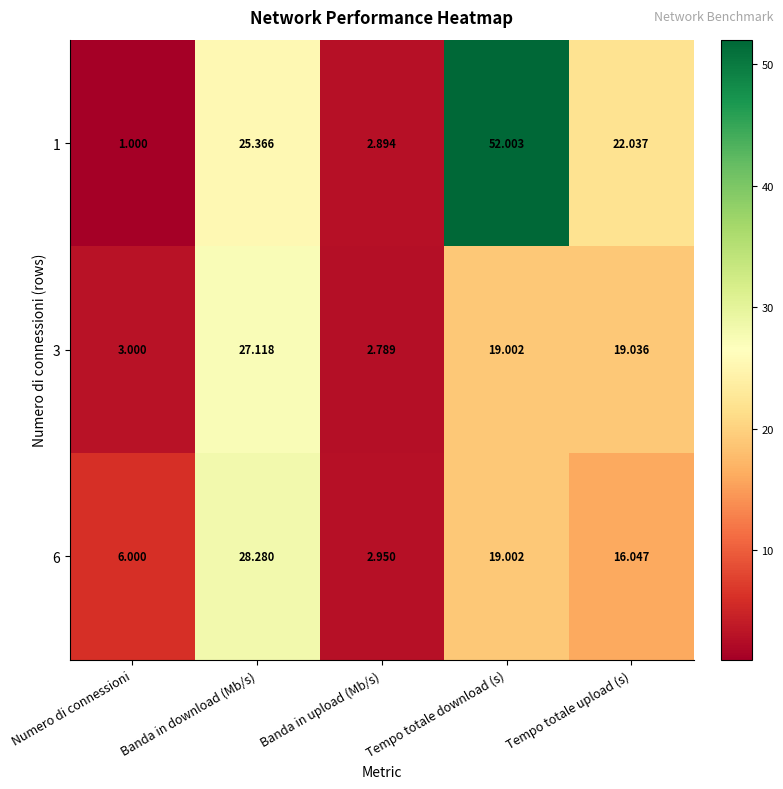

Which label corresponds to the largest value in the chart?

Tempo totale download (s)